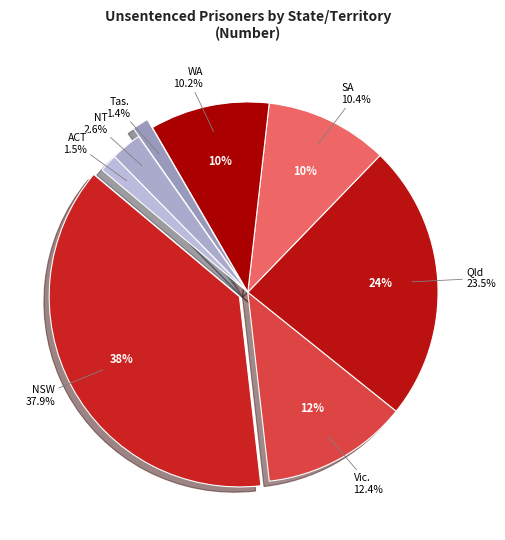

What is the change in value from Qld to Tas.?

-1093